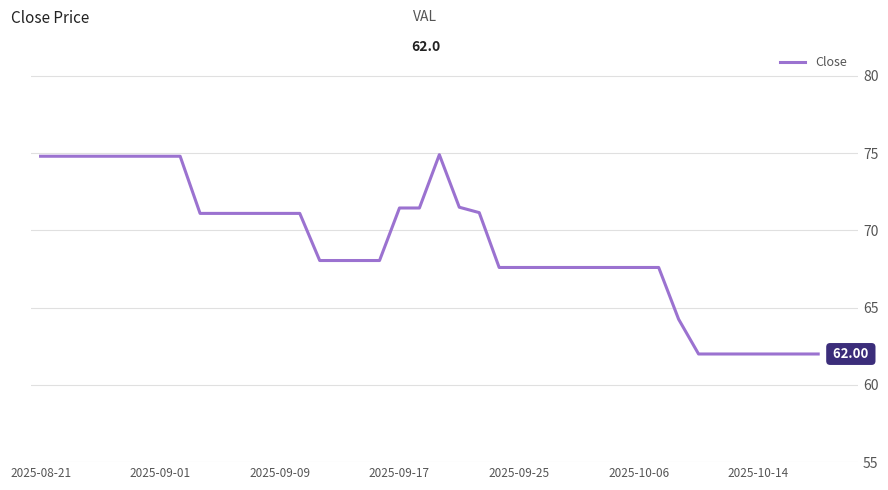

What is the difference between the maximum and minimum values?

12.9